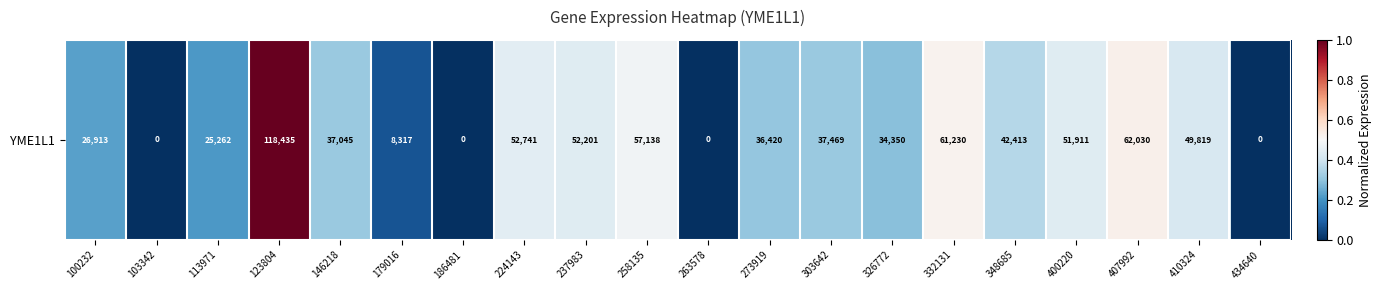

The chart shows a value of 0.1 at 179016. True or false?

True